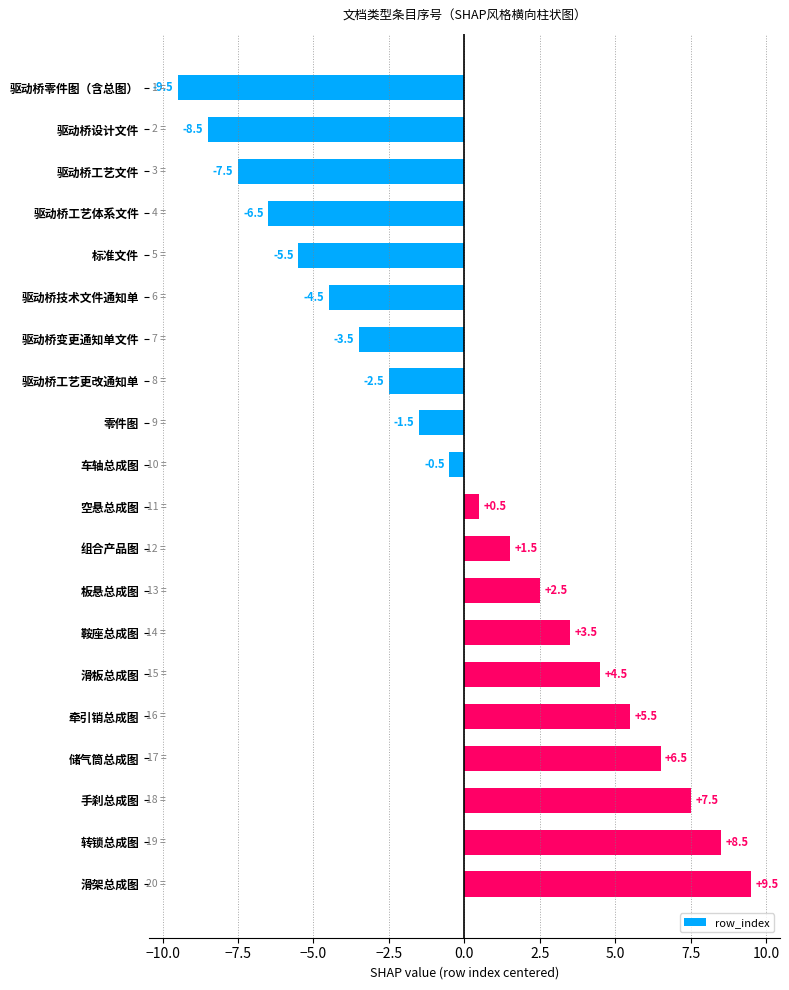

Where is the data nearest to the value 0?

车轴总成图